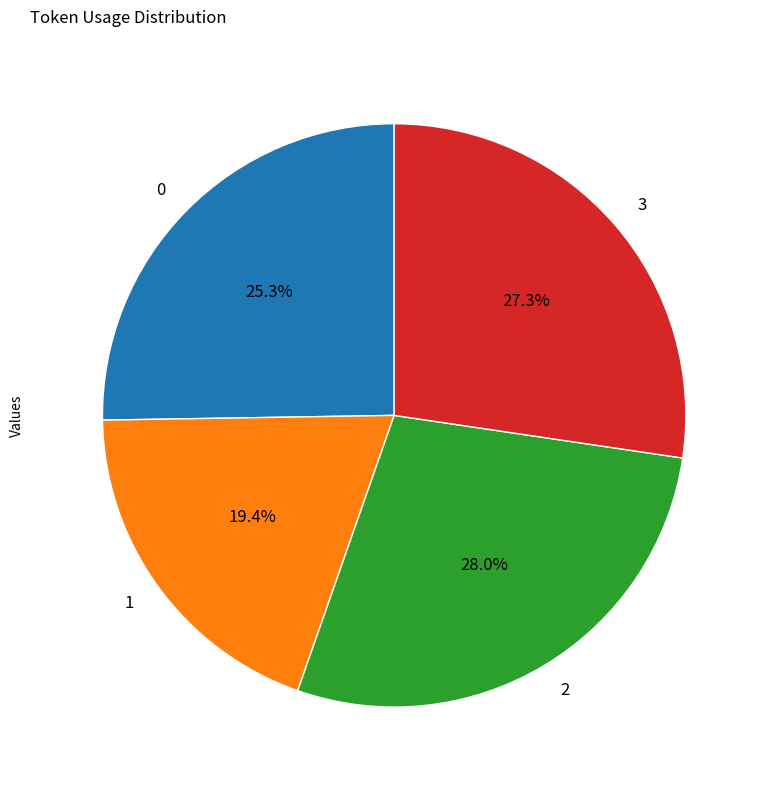

Between 1 and 2, which is larger?

2